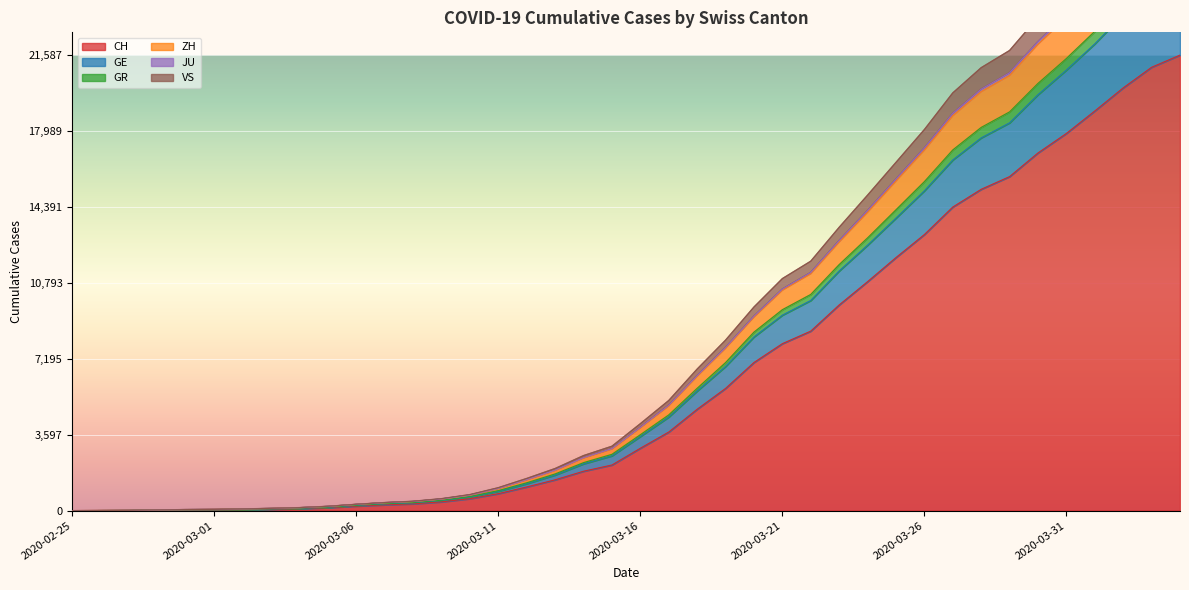

Rank the categories by CH value from highest to lowest.

2020-04-04, 2020-04-03, 2020-04-02, 2020-04-01, 2020-03-31, 2020-03-30, 2020-03-29, 2020-03-28, 2020-03-27, 2020-03-26, 2020-03-25, 2020-03-24, 2020-03-23, 2020-03-22, 2020-03-21, 2020-03-20, 2020-03-19, 2020-03-18, 2020-03-17, 2020-03-16, 2020-03-15, 2020-03-14, 2020-03-13, 2020-03-12, 2020-03-11, 2020-03-10, 2020-03-09, 2020-03-08, 2020-03-07, 2020-03-06, 2020-03-05, 2020-03-04, 2020-03-03, 2020-03-02, 2020-03-01, 2020-02-29, 2020-02-28, 2020-02-27, 2020-02-26, 2020-02-25